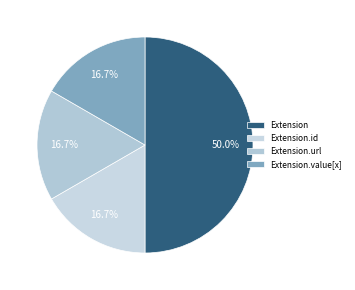

Count the number of slices in the pie.

4